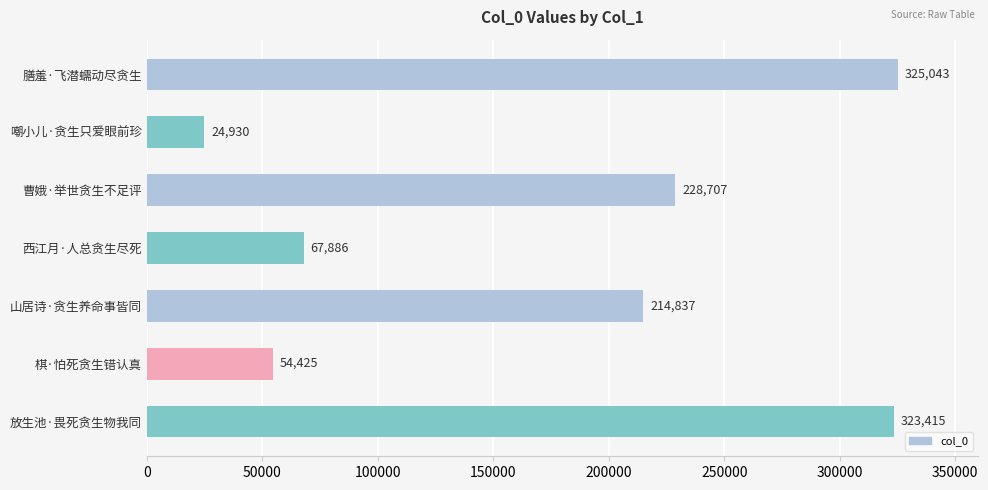

What is the difference between the second highest and second lowest values?

268990